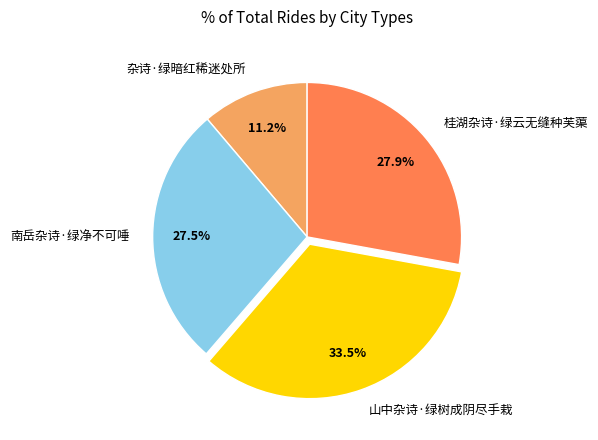

What is the ratio of the value at 南岳杂诗·绿净不可唾 to the value at 杂诗·绿暗红稀迷处所?

2.5